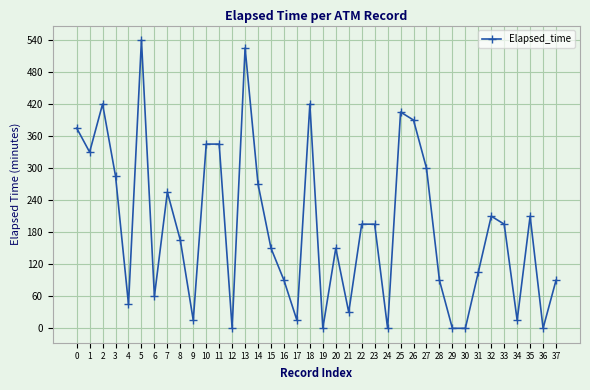

Where is the data nearest to the value 270?

14